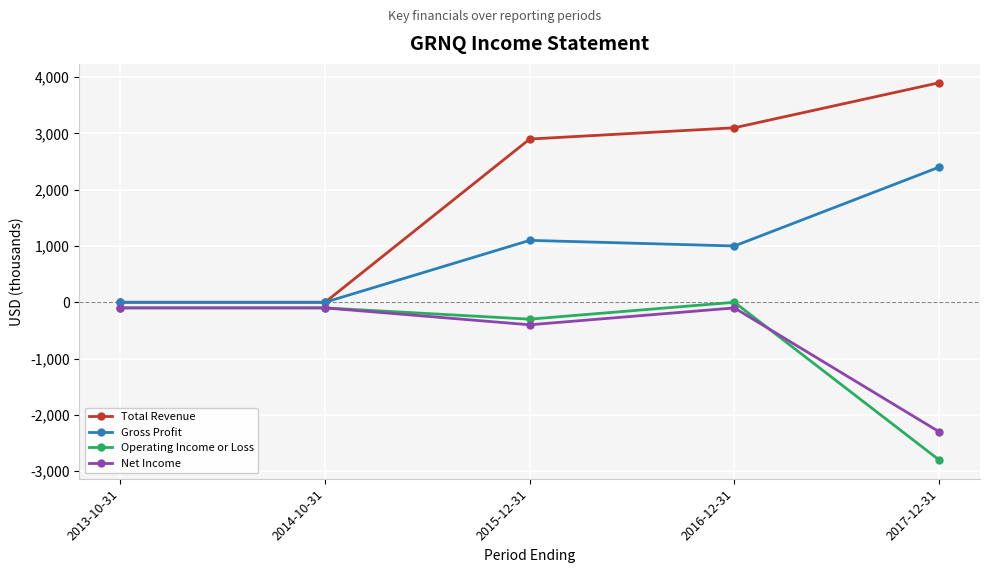

Is it true that Gross Profit equals 603 at 2016-12-31?

False